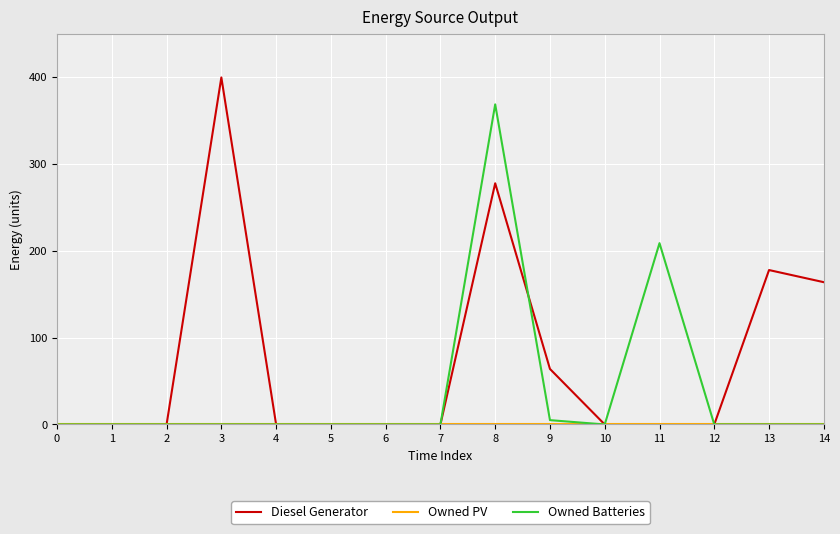

Which series has the largest total across all categories?

Diesel Generator